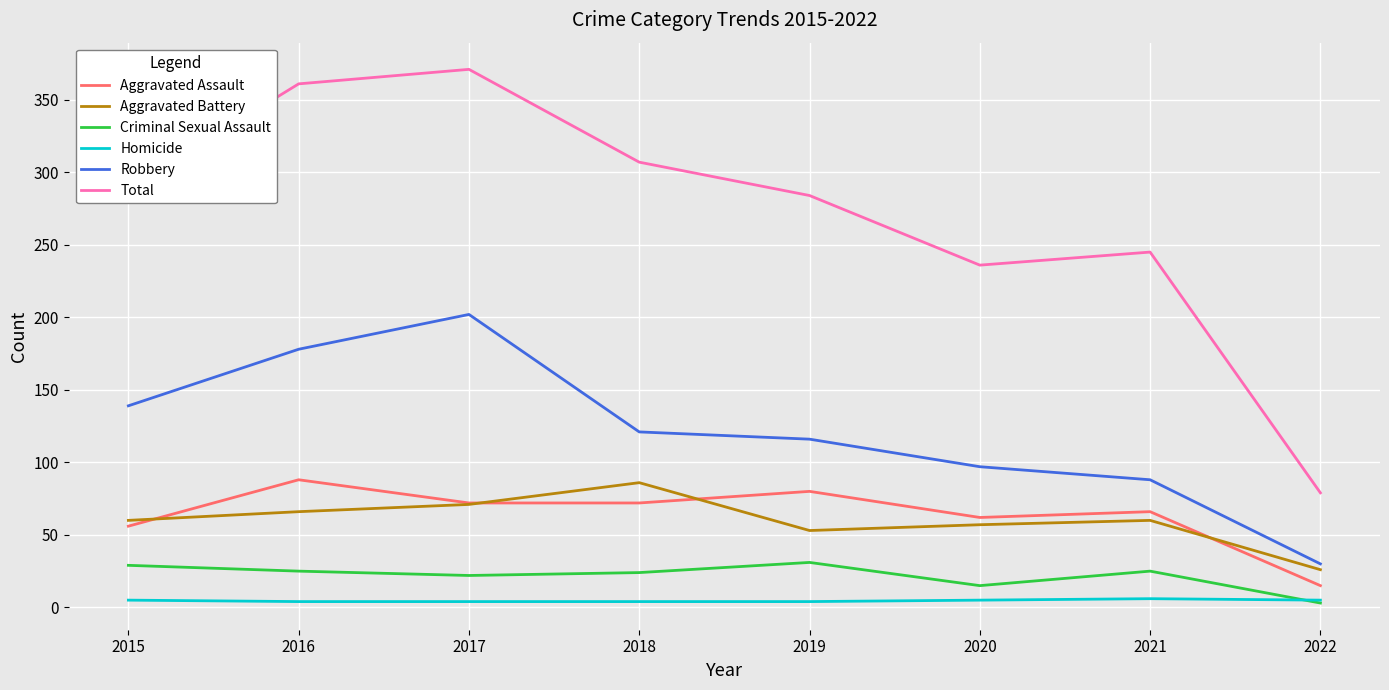

What is the minimum value for Robbery?

30